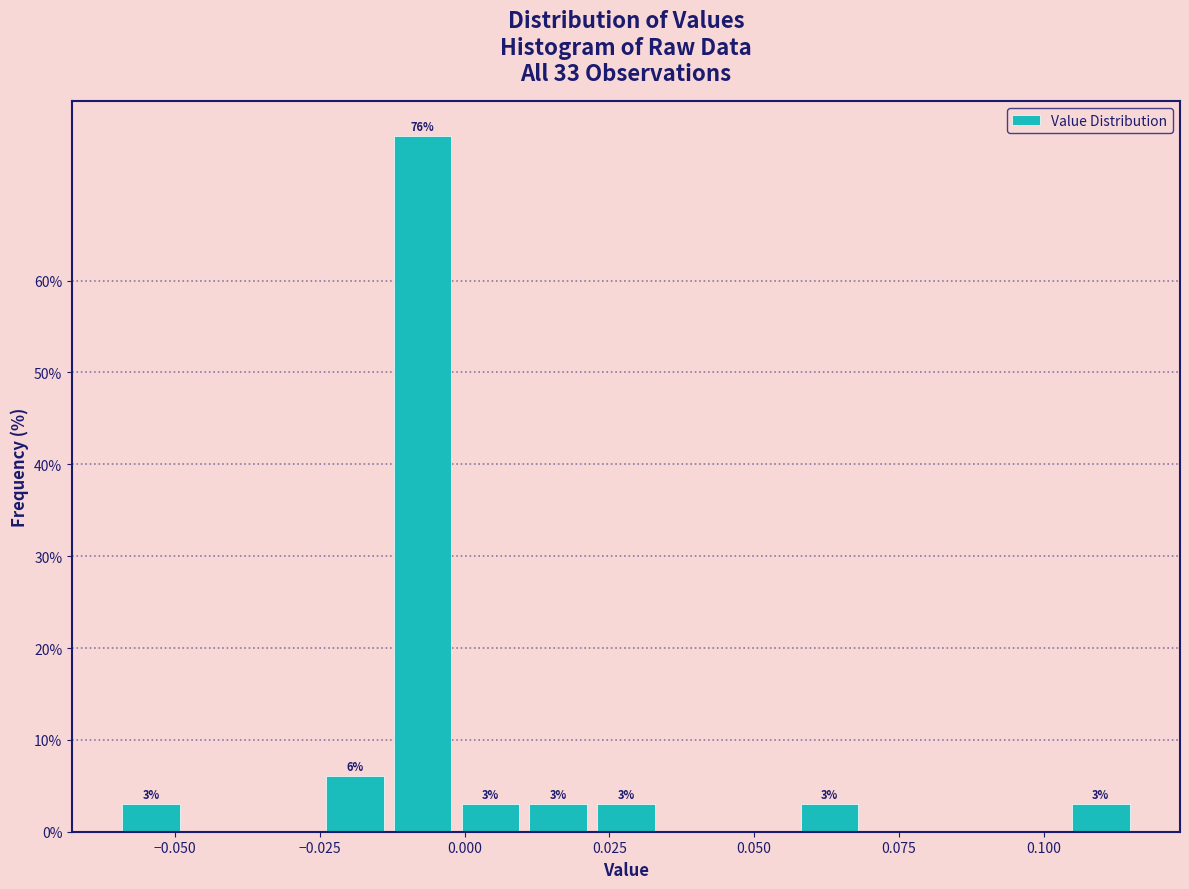

Read against the x-axis, roughly where is the centre of the tallest bar?

-0.005